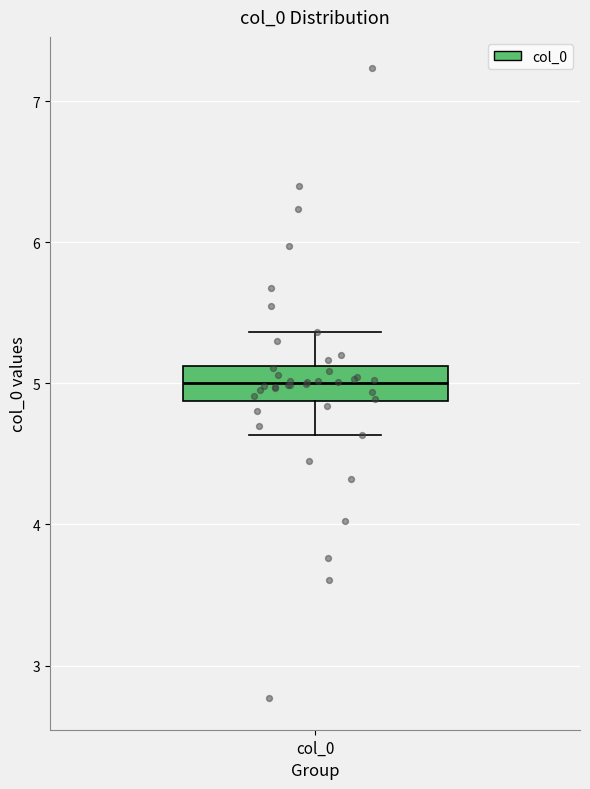

Read this box plot against the y-axis: the position of the median line, the range covered by the box, and the ends of both whiskers. The values are not printed on the chart, so give them approximately, as read against the axis.

median 5.0, box 4.9 to 5.1, whiskers 4.6 to 5.4